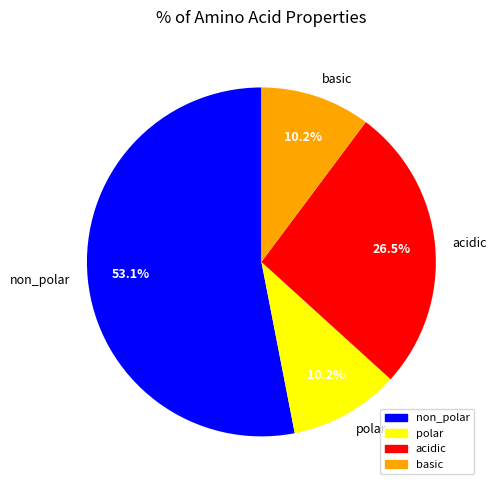

The non_polar slice represents 53% of the pie. True or false?

True